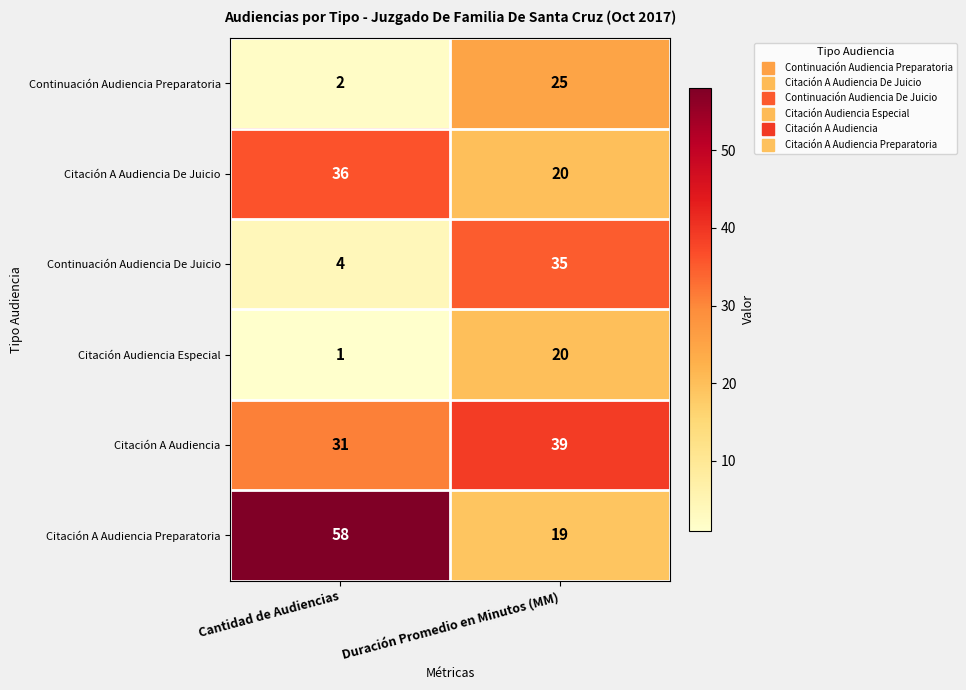

What is the greatest value displayed?

58